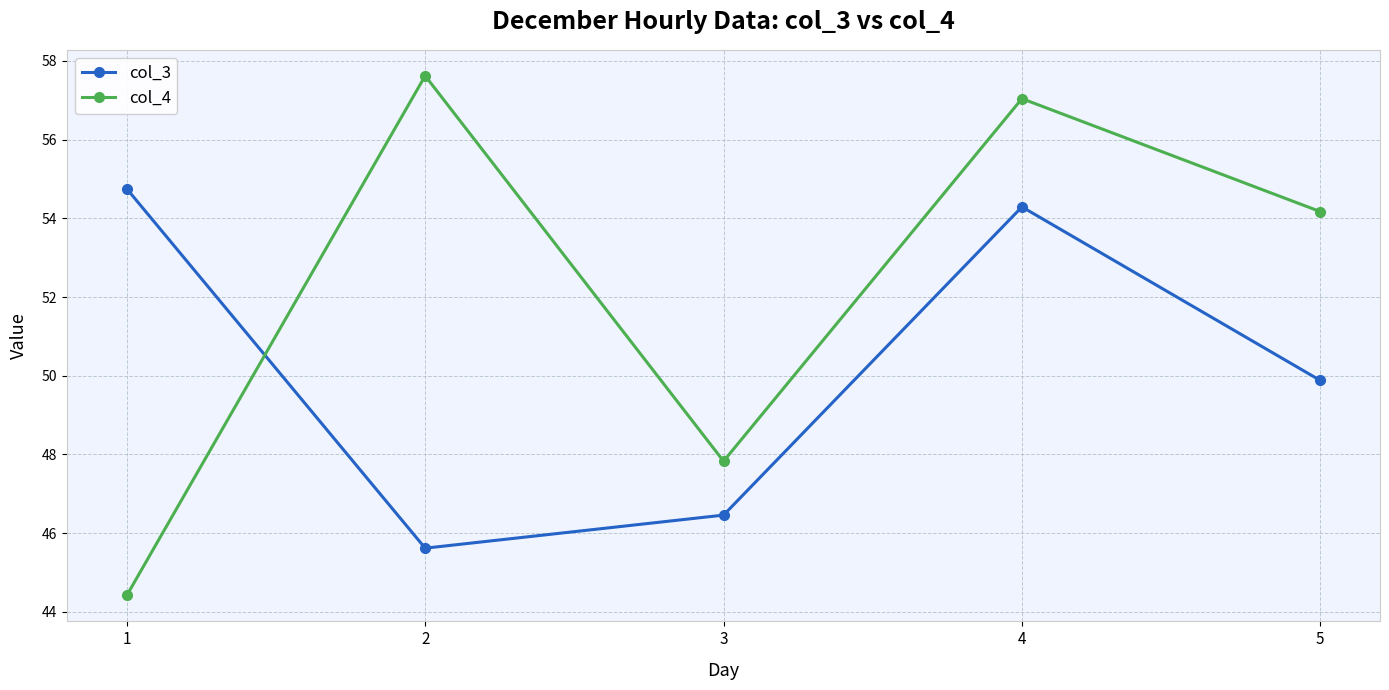

What is the sum of all col_3 values?

251.0